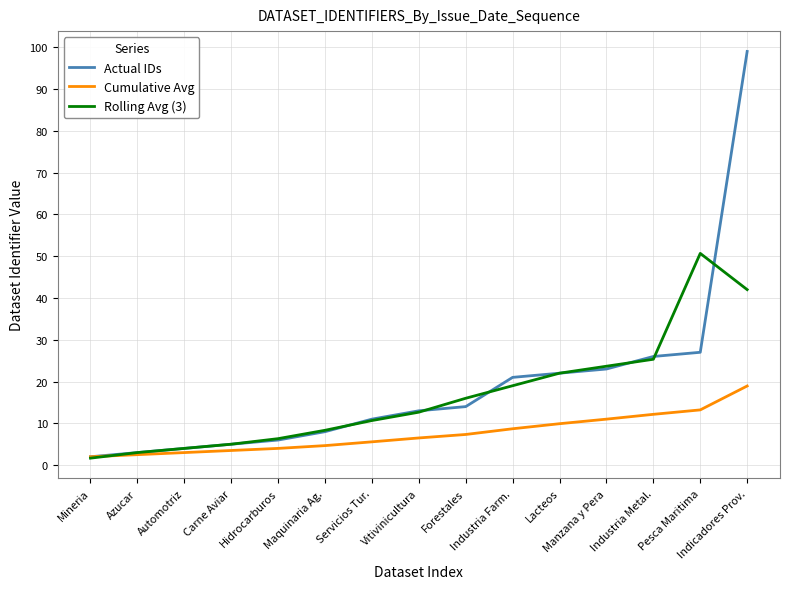

Is the value of Cumulative Avg at Pesca Maritima greater than the value of Rolling Avg (3) at Hidrocarburos?

Yes